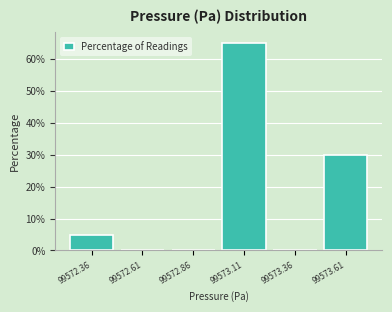

Reading left to right, transcribe this chart: for each bar, give the range it covers on the x-axis and its height. Neither the bar edges nor the heights are printed on the chart, so give them approximately, as read against the axes.

99572.25 to 99572.50: 5
99572.50 to 99572.75: 0
99572.75 to 99573.00: 0
99573.00 to 99573.25: 65
99573.25 to 99573.50: 0
99573.50 to 99573.75: 30